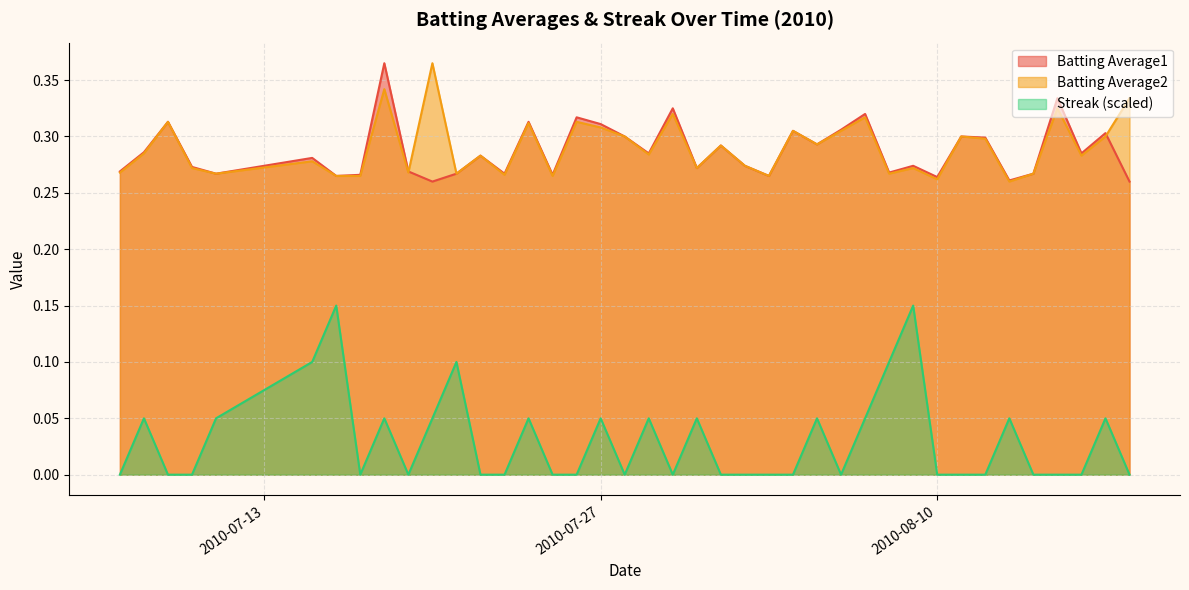

True or false: Batting Average2 and Batting Average1 intersect in this chart.

True